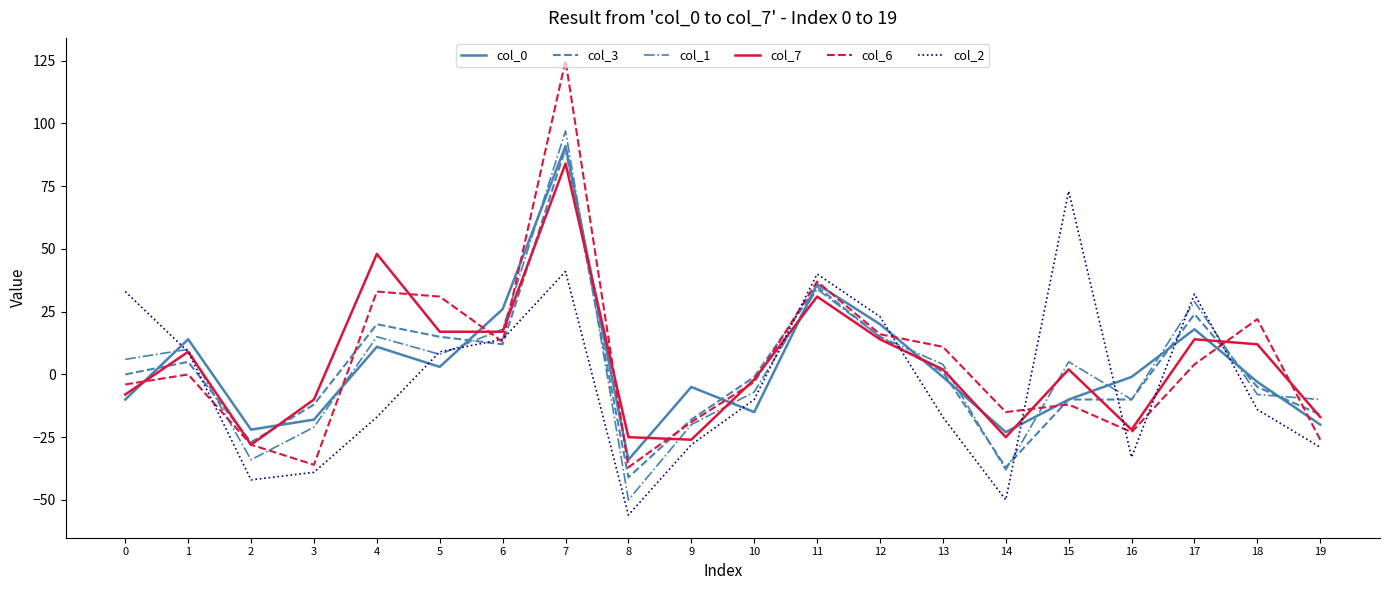

How many series are shown in this chart?

6